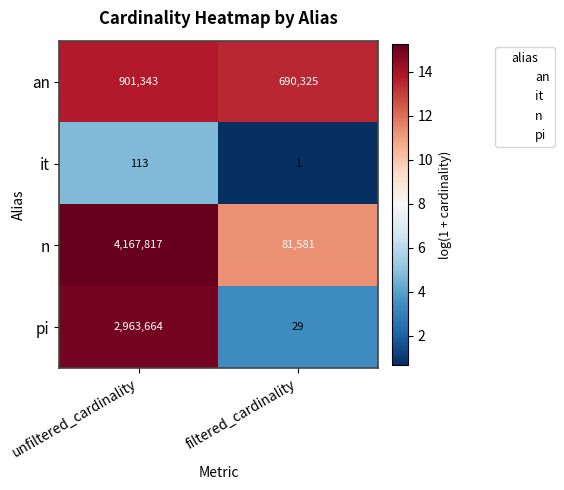

Reading left to right, extract all data points from this chart.

an: 901343	690325
it: 113	1
n: 4167817	81581
pi: 2963664	29